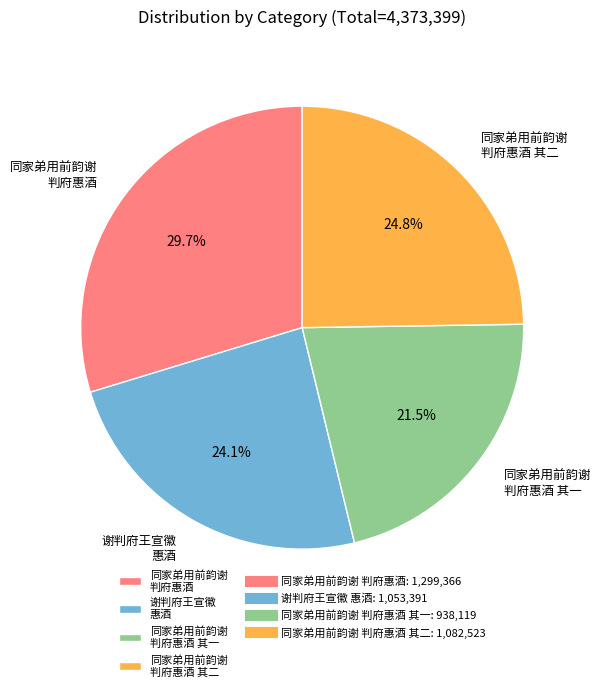

Count the number of slices in the pie.

4